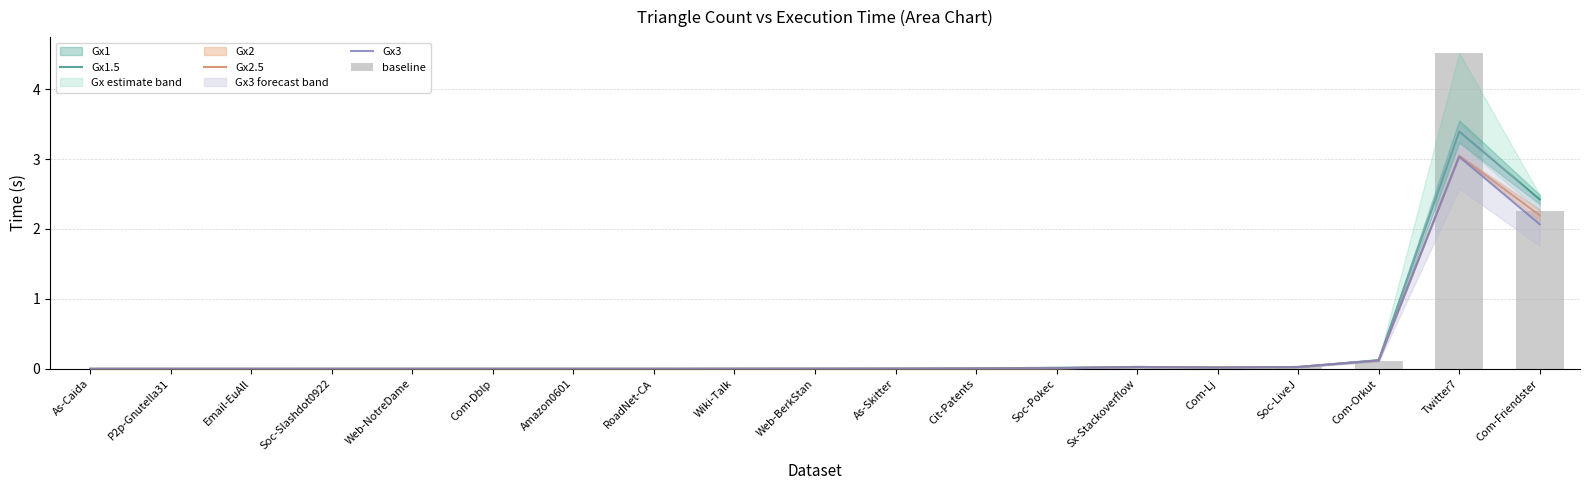

Reading right to left, transcribe all the data shown in this chart.

Gx1.5: 2.4	3.4	0.1	0.0	0.0	0.0	0.0	0.0	0.0	0.0	0.0	0.0	0.0	0.0	0.0	0.0	0.0	0.0	0.0
Gx2.5: 2.2	3.0	0.1	0.0	0.0	0.0	0.0	0.0	0.0	0.0	0.0	0.0	0.0	0.0	0.0	0.0	0.0	0.0	0.0
Gx3: 2.1	3.0	0.1	0.0	0.0	0.0	0.0	0.0	0.0	0.0	0.0	0.0	0.0	0.0	0.0	0.0	0.0	0.0	0.0
baseline: 2.3	4.5	0.1	0.0	0.0	0.0	0.0	0.0	0.0	0.0	0.0	0.0	0.0	0.0	0.0	0.0	0.0	0.0	0.0